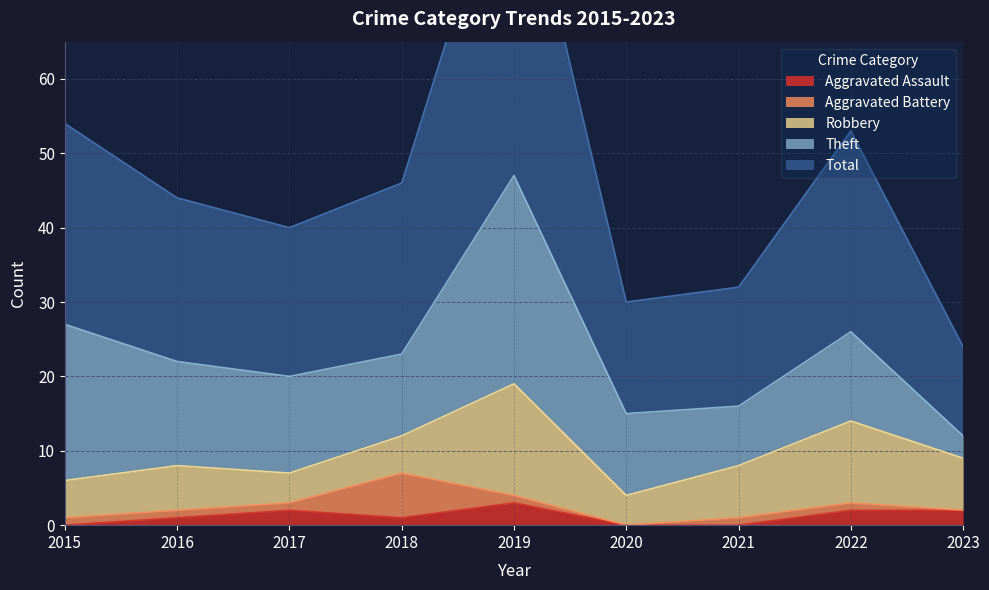

The value of Aggravated Assault at 2020 is 0. True or false?

True